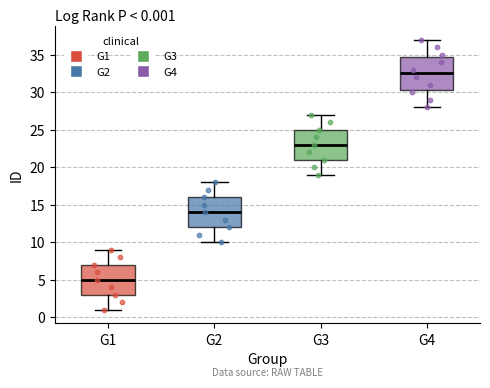

Which box's median line is the lowest?

G1